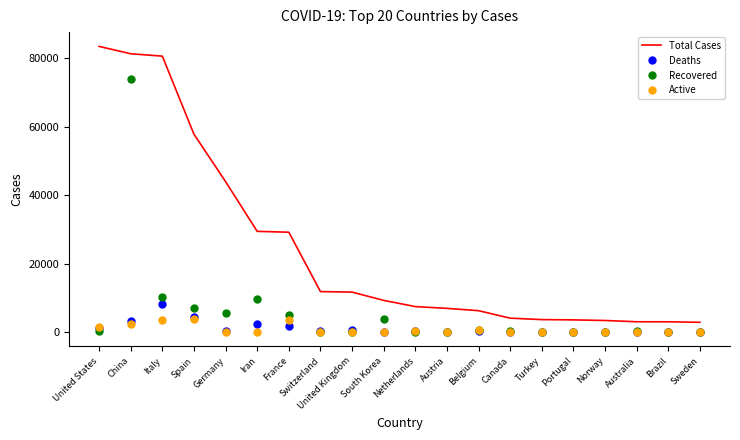

True or false: Total Cases and Recovered cross at least once.

False